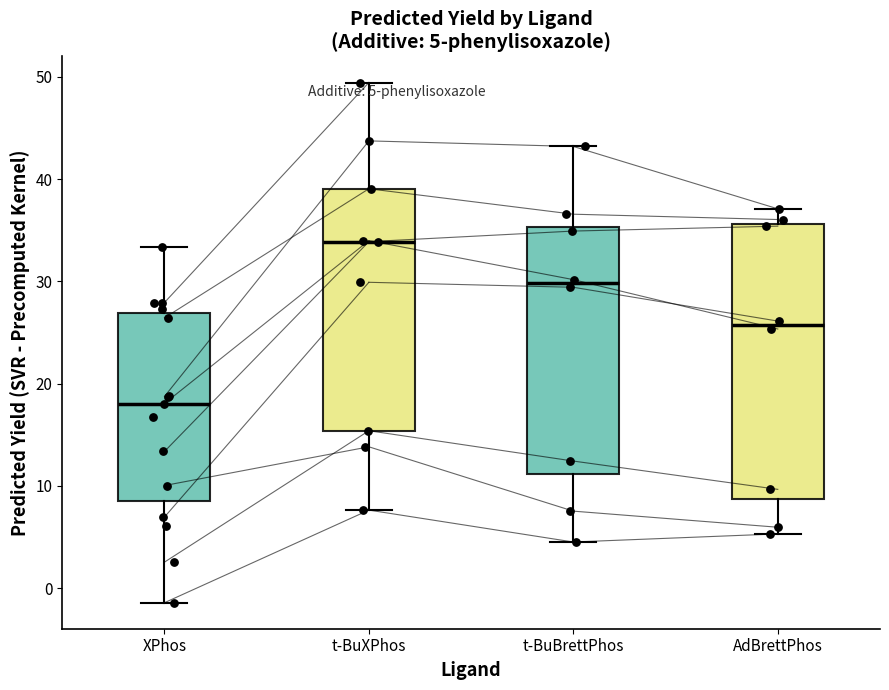

Which box has the lowest median line?

XPhos